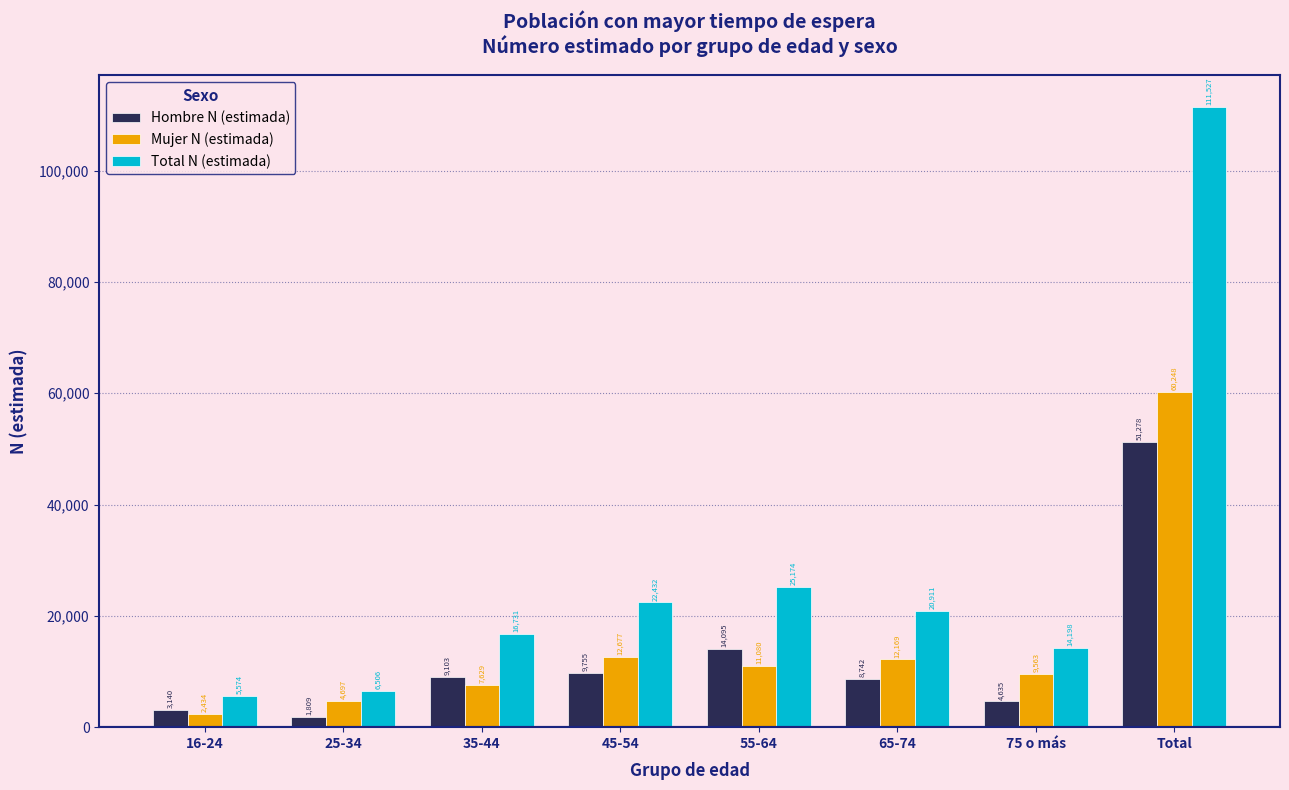

Reading right to left, what are all the values shown in this chart?

Hombre N (estimada): 51278	4635	8742	14095	9755	9103	1809	3140
Mujer N (estimada): 60248	9563	12169	11080	12677	7629	4697	2434
Total N (estimada): 111527	14198	20911	25174	22432	16731	6506	5574